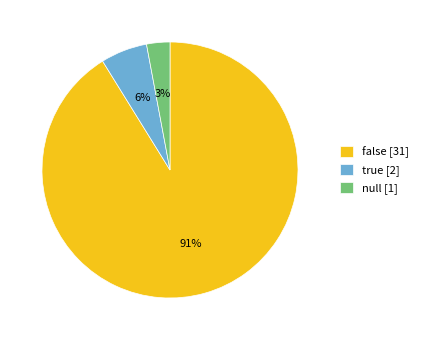

Count the number of slices in the pie.

3